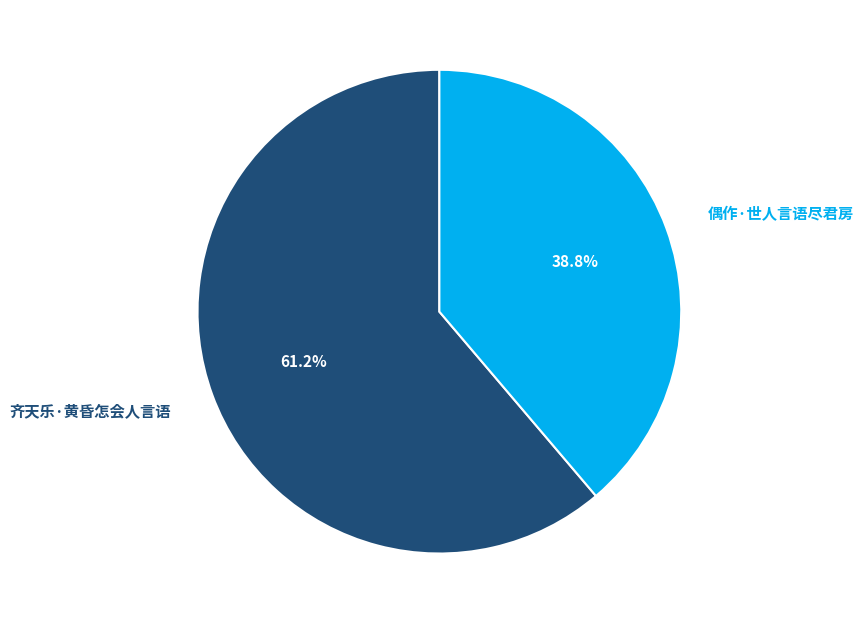

To the nearest percent, what portion does 偶作·世人言语尽君房 represent?

39%